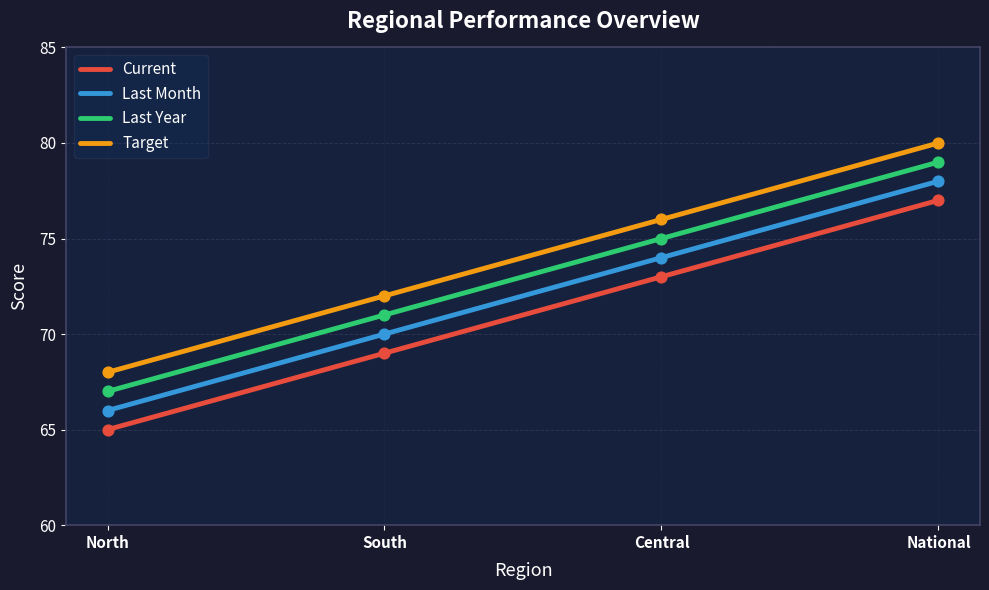

Which series contains the lowest Y value?

Current